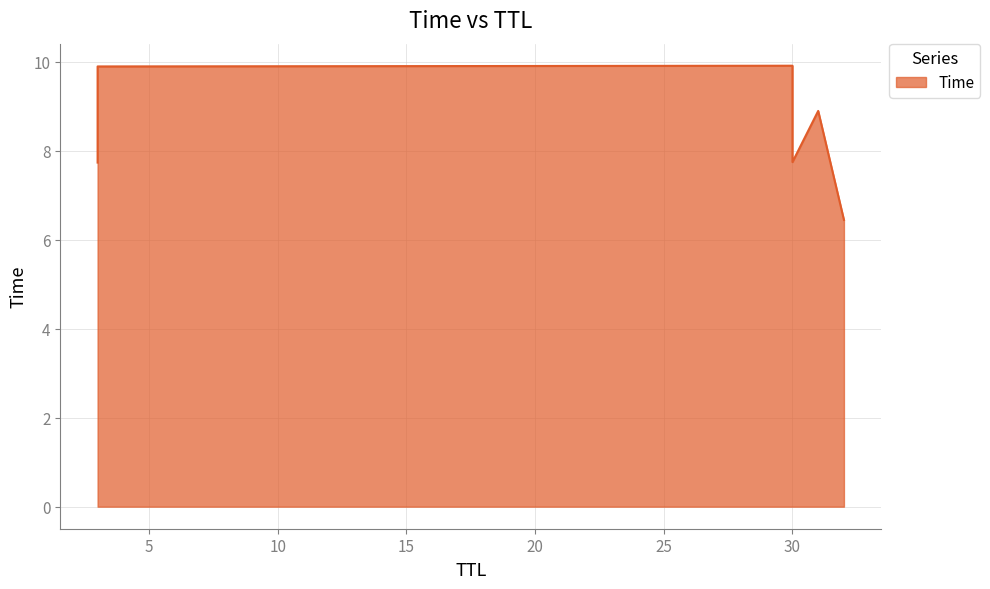

List the labels in order of value, largest first.

30, 3, 31, 30, 3, 32